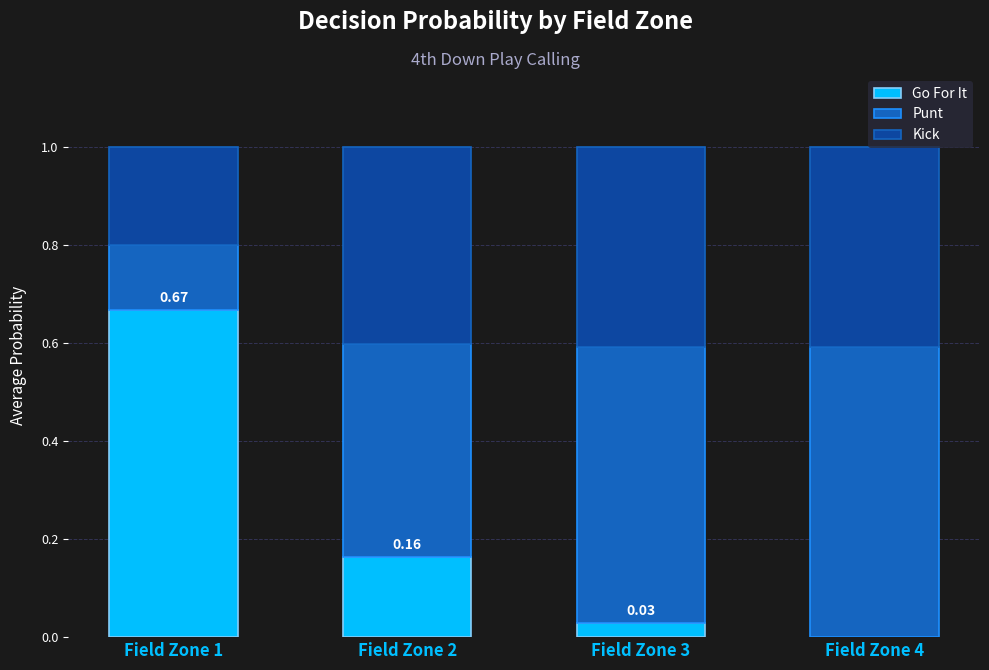

What is the total value across all series at Field Zone 2?

1.0